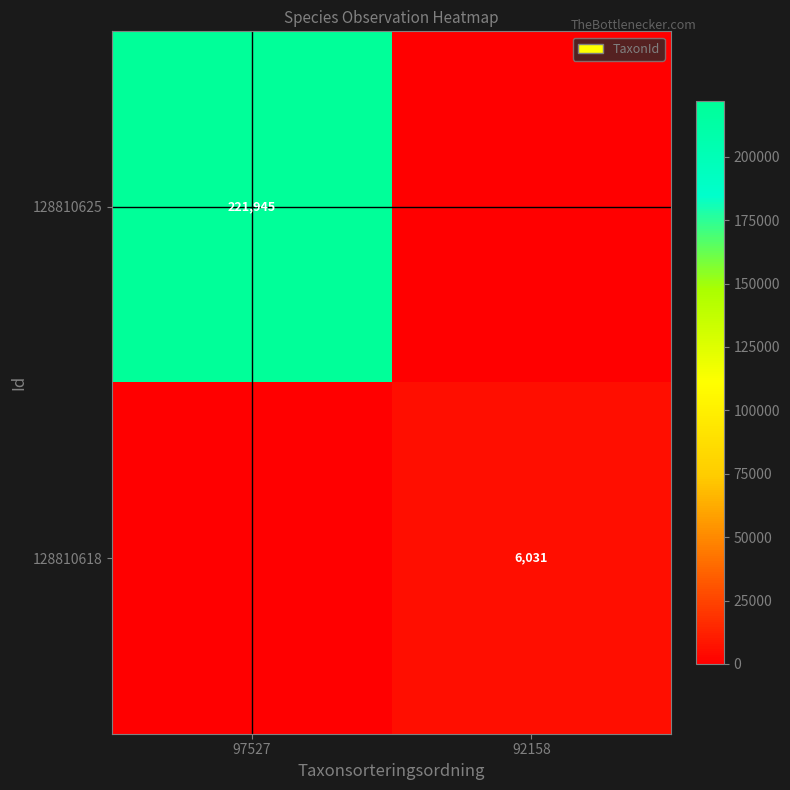

Which category has the highest value across all series?

97527